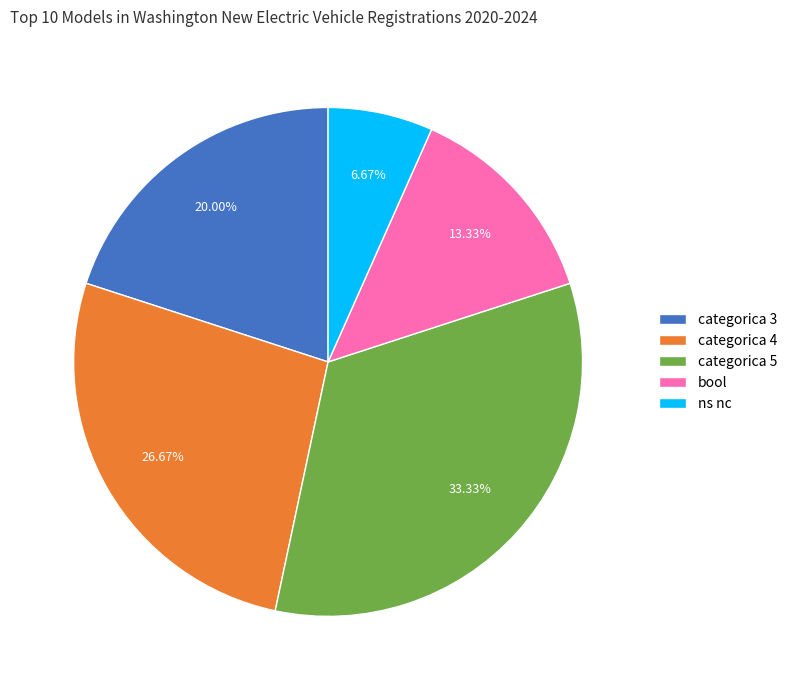

What percentage is the ns nc slice, to the nearest percent?

7%